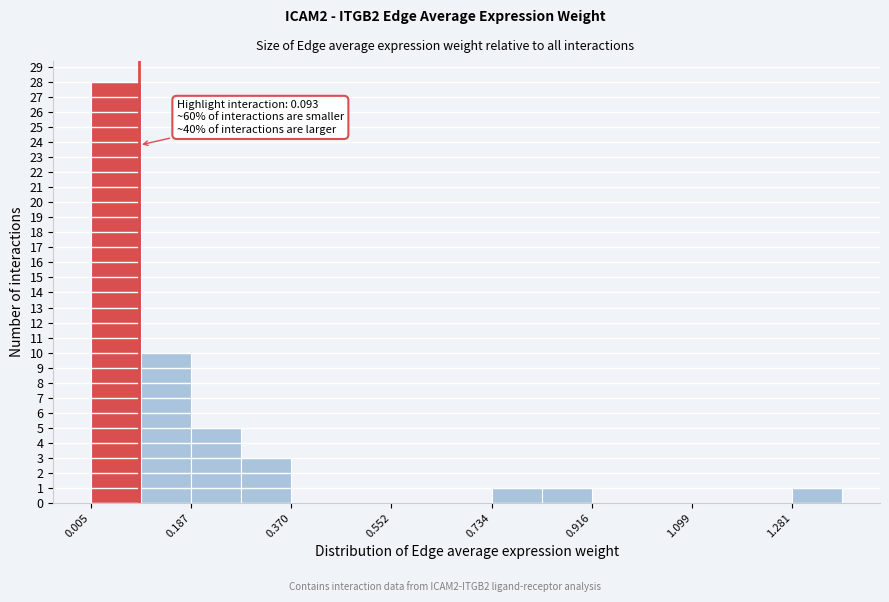

Which range on the x-axis has the tallest bar?

0.00 to 0.10